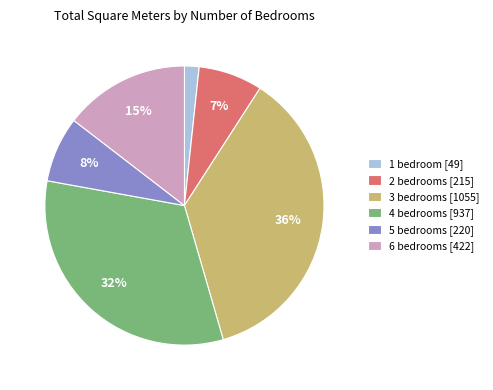

Is it true that 1 bedroom [49] is 9% of the pie?

False